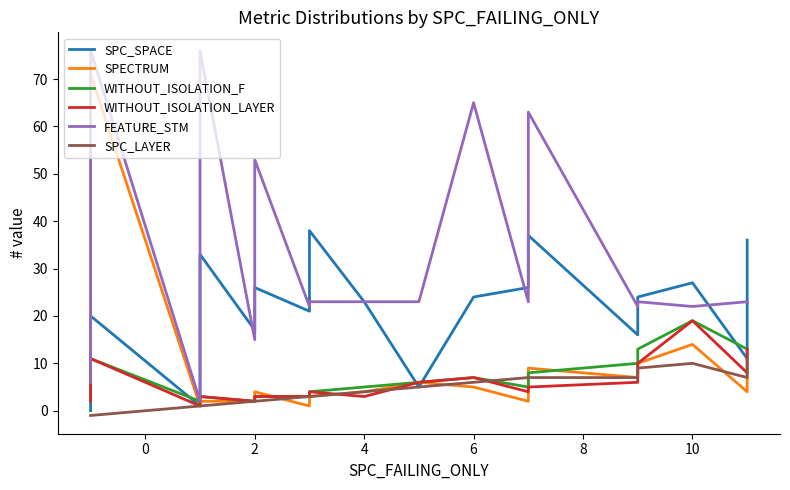

Which series has the largest total across all categories?

FEATURE_STM